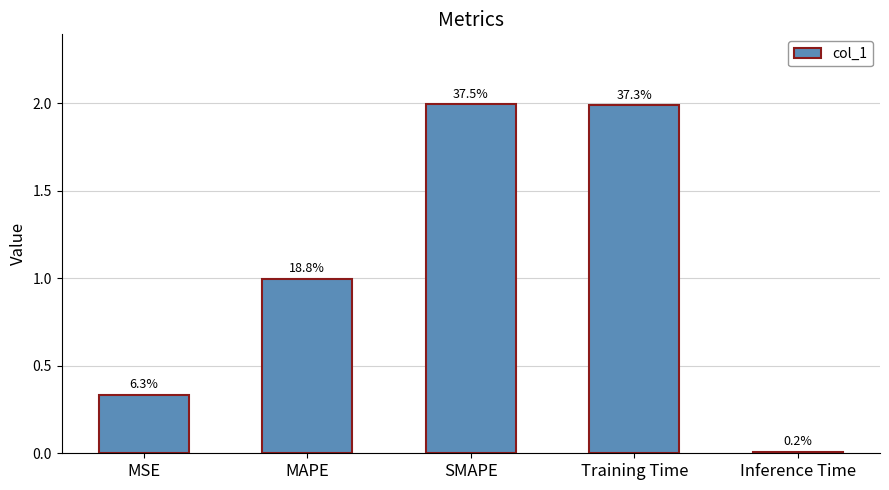

Are the bars horizontal?

No